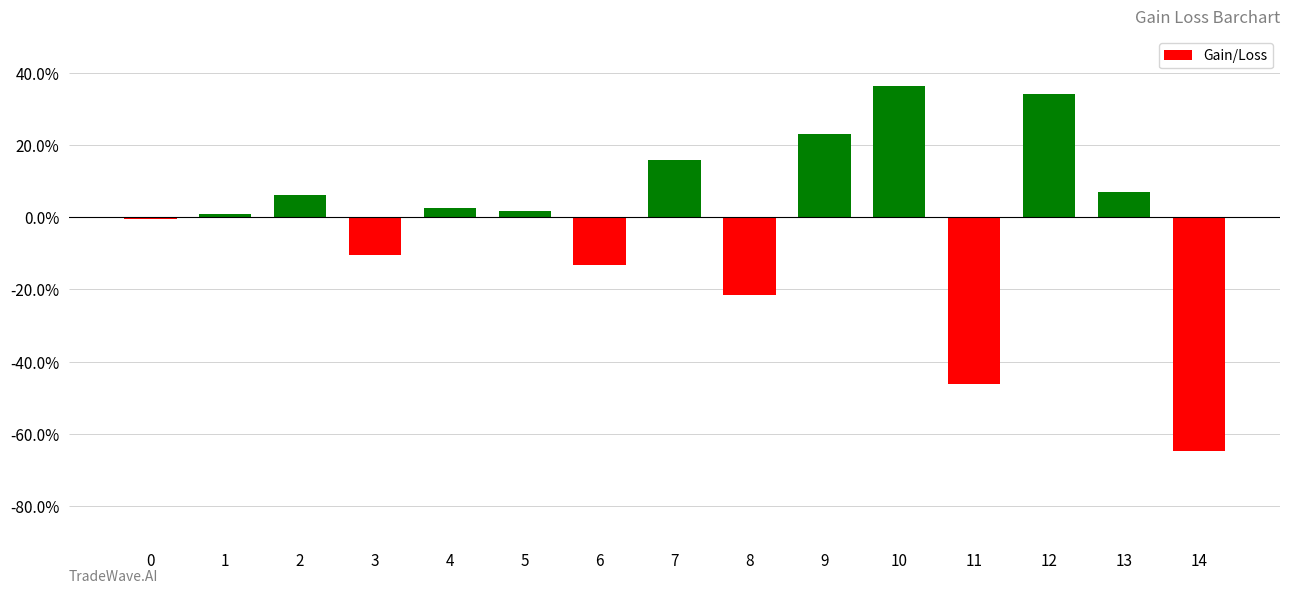

Reading left to right, transcribe all the data shown in this chart.

-0.0	0.0	0.1	-0.1	0.0	0.0	-0.1	0.2	-0.2	0.2	0.4	-0.5	0.3	0.1	-0.6